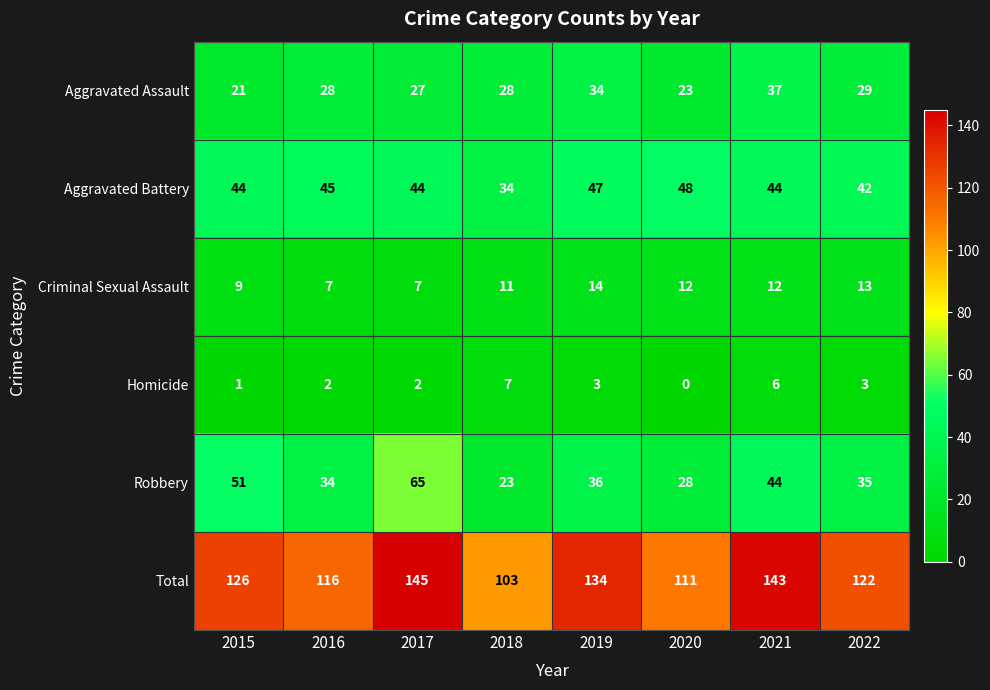

Count the number of data series in this chart.

6